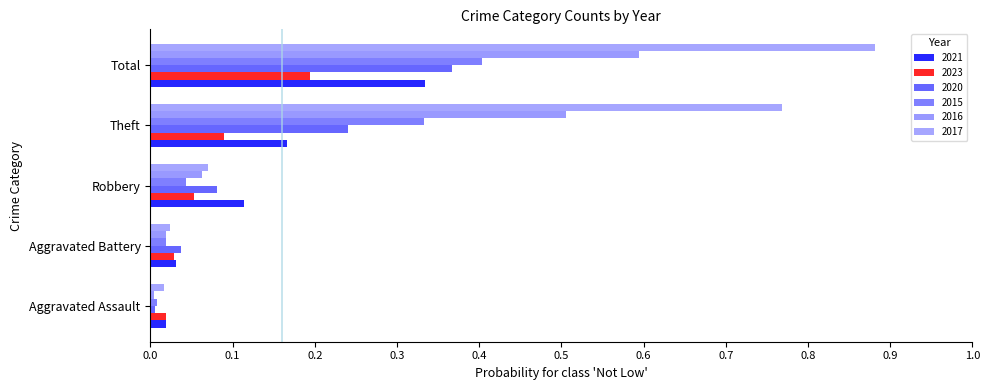

Reading left to right, extract all data points from this chart.

2021: 0.0	0.0	0.1	0.2	0.3
2023: 0.0	0.0	0.1	0.1	0.2
2020: 0.0	0.0	0.1	0.2	0.4
2015: 0.0	0.0	0.0	0.3	0.4
2016: 0.0	0.0	0.1	0.5	0.6
2017: 0.0	0.0	0.1	0.8	0.9